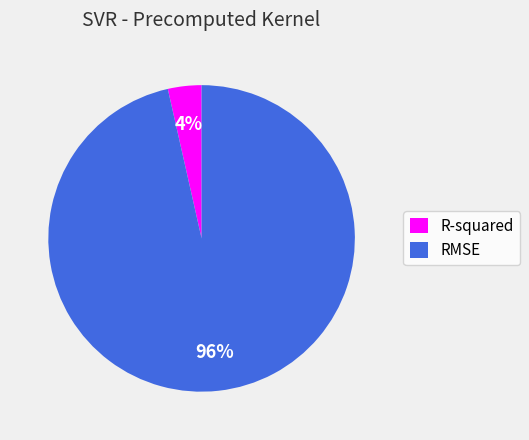

To the nearest percent, what portion does R-squared represent?

4%